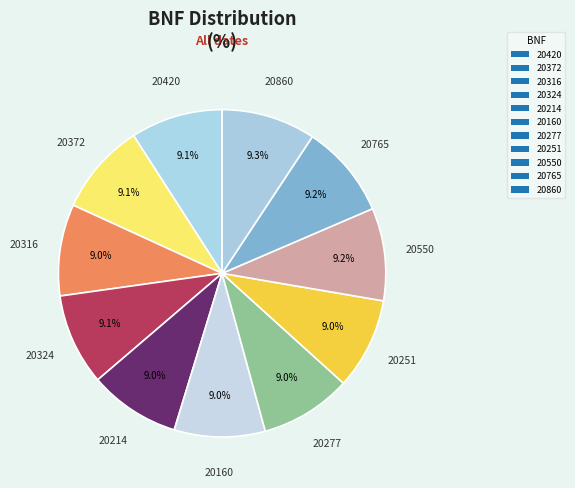

How many slices are in this pie chart?

11